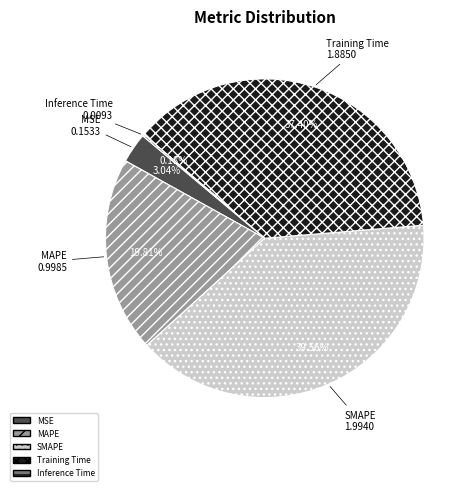

What is the ratio of the value at MAPE to the value at SMAPE?

0.5